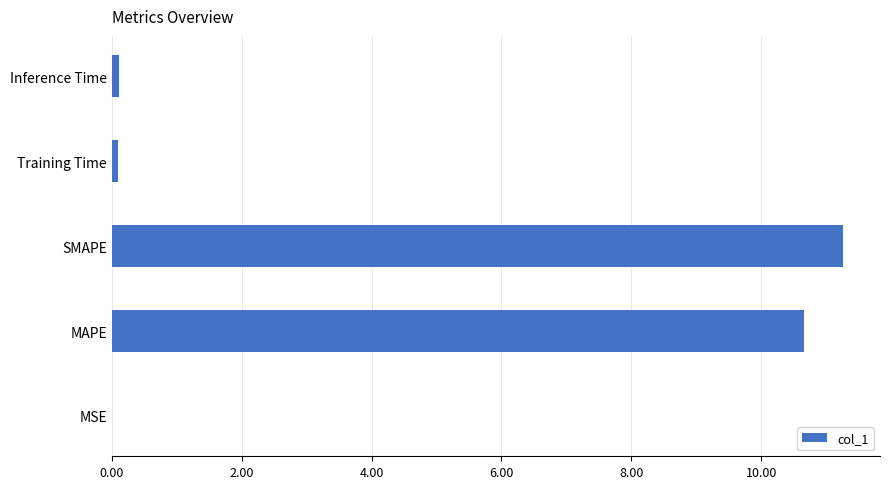

Count the number of categories in the chart.

5